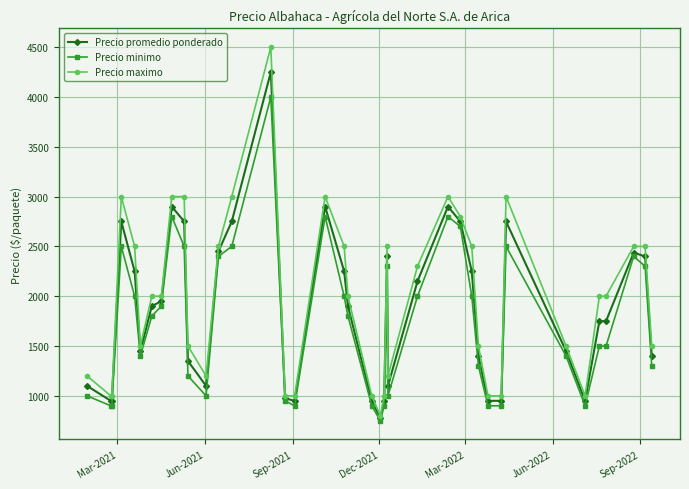

Which series has the largest range (max minus min)?

Precio maximo